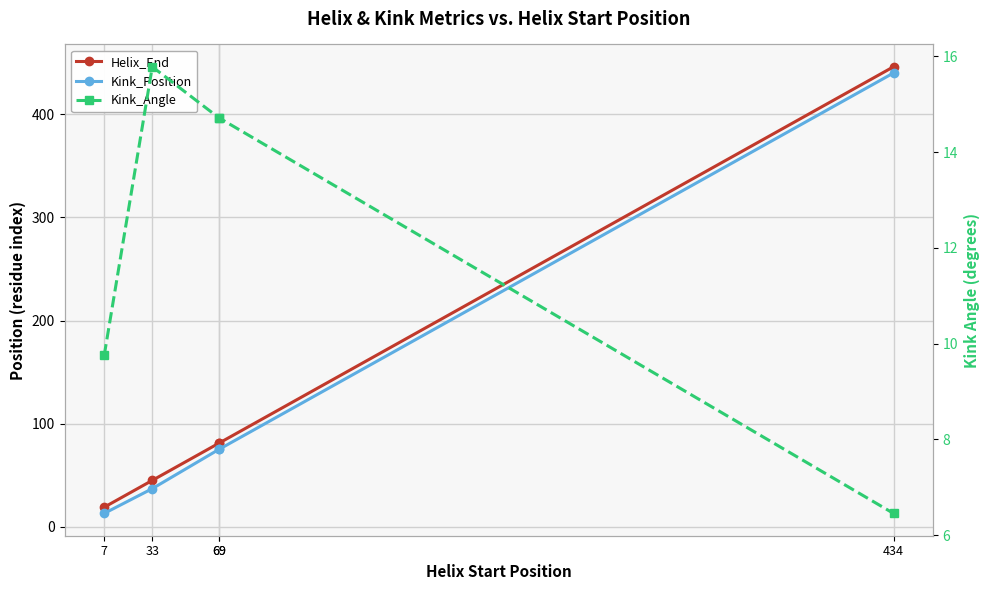

Between 69 and 7, which is larger?

69